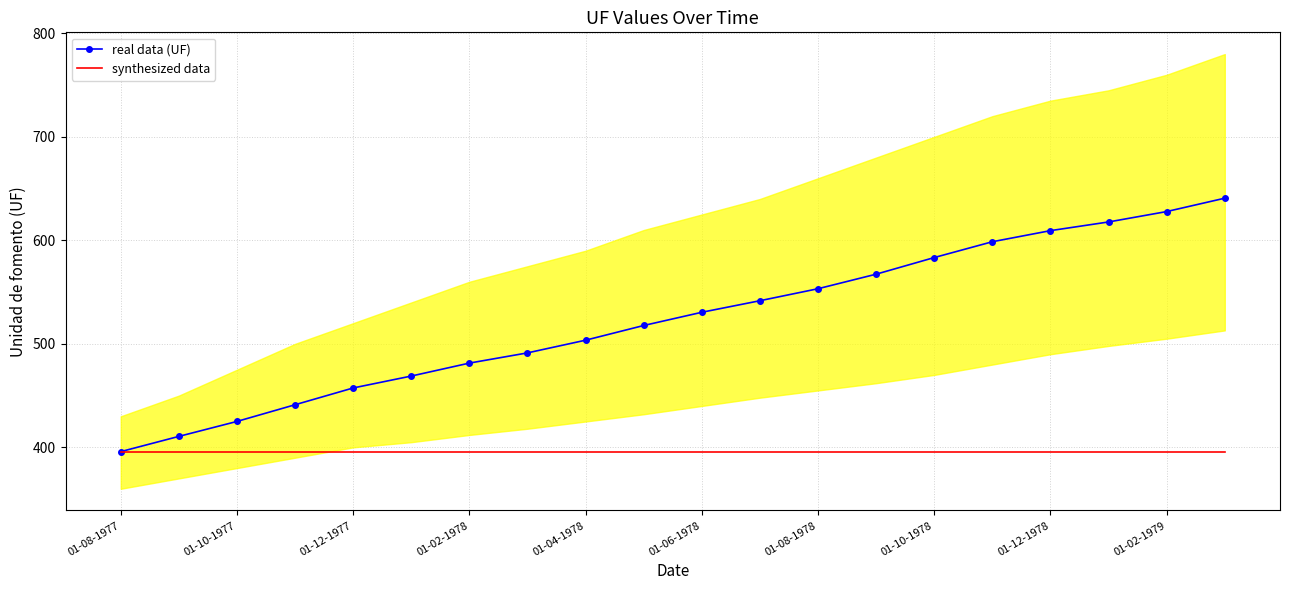

Reading left to right, extract all data points from this chart.

real data (UF): 395.9	410.6	425.1	441.2	457.4	468.9	481.4	491.3	503.6	517.8	530.5	541.7	553.3	567.3	583.4	598.7	609.4	617.8	627.8	640.8
synthesized data: 395.9	395.9	395.9	395.9	395.9	395.9	395.9	395.9	395.9	395.9	395.9	395.9	395.9	395.9	395.9	395.9	395.9	395.9	395.9	395.9